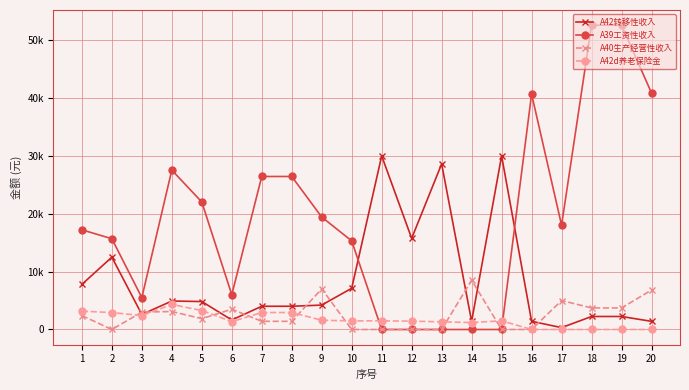

Is this an area chart (filled region under the line)?

No